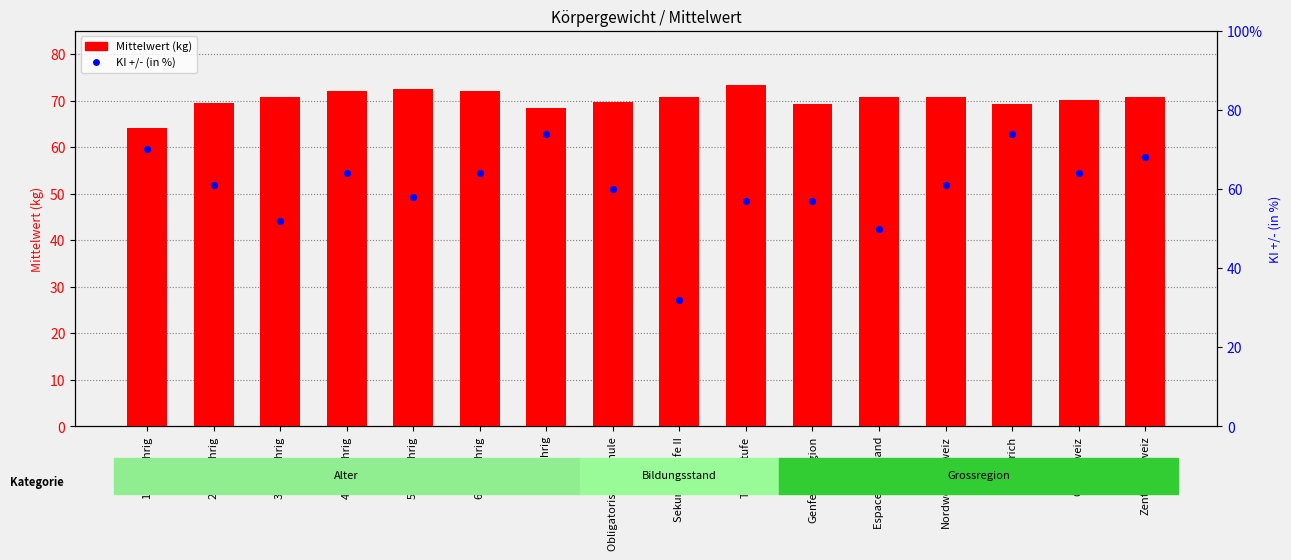

What are all the series names shown in the legend?

Mittelwert (kg), KI +/- (in %)